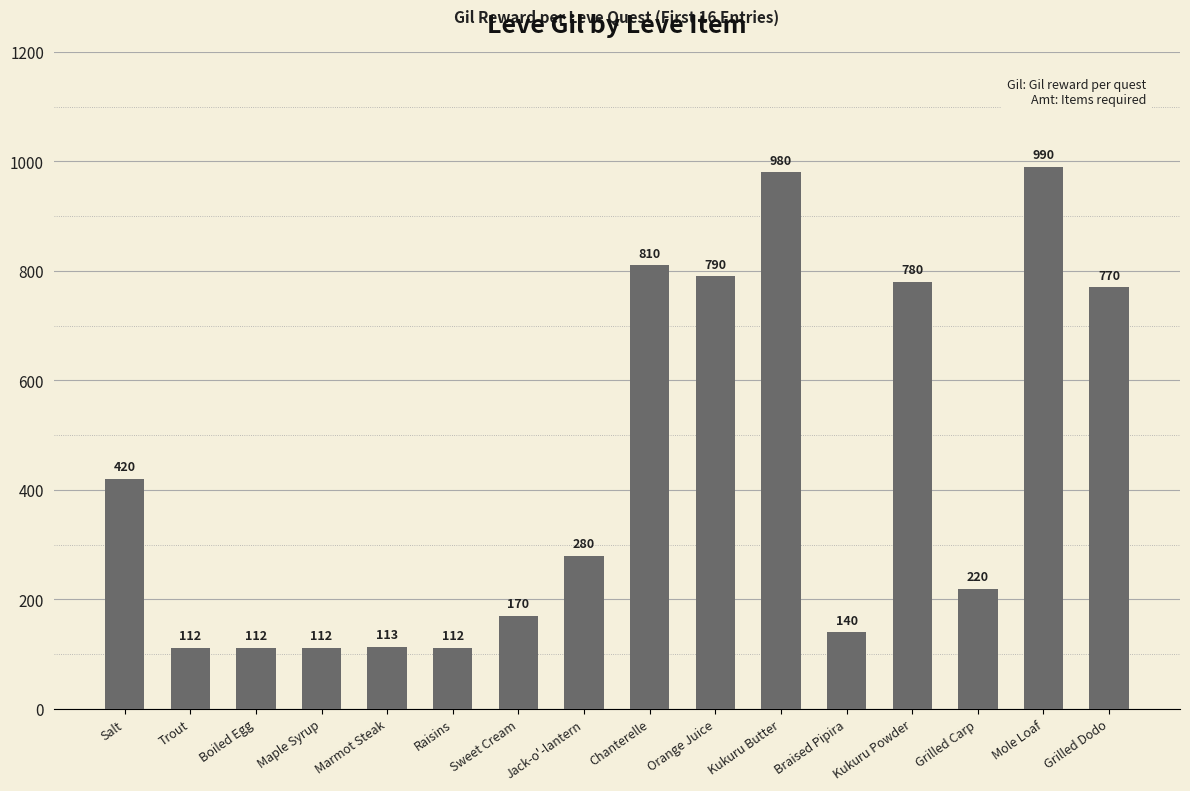

What is the maximum value shown in the chart?

990